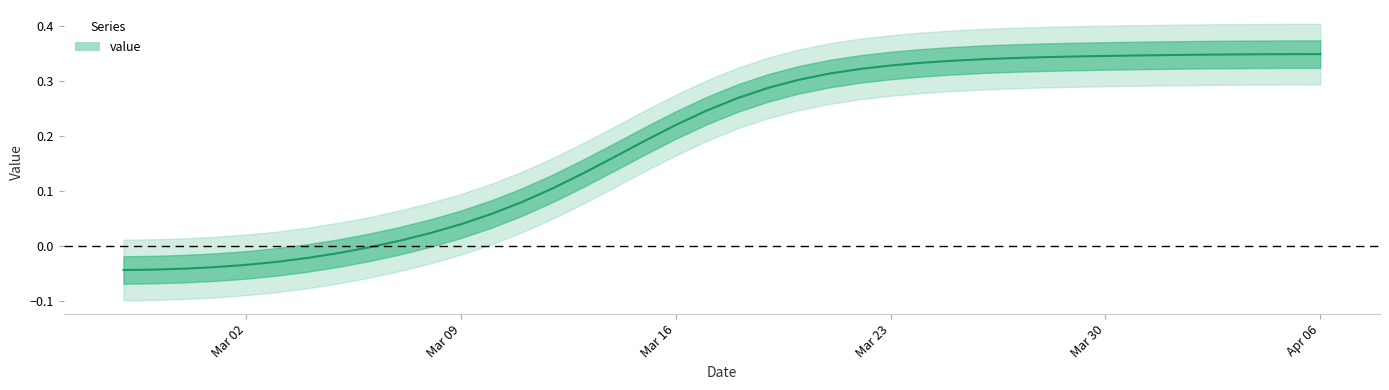

Which category has the lowest value across all series?

2020-02-27